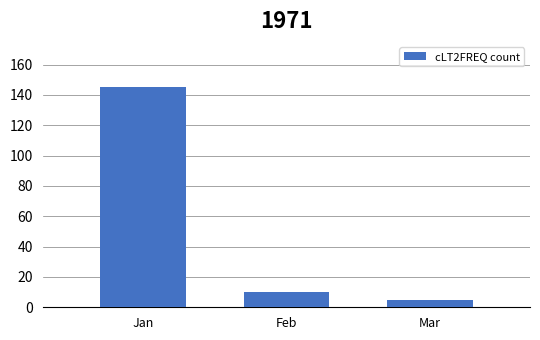

Between Jan and Mar, which is larger?

Jan